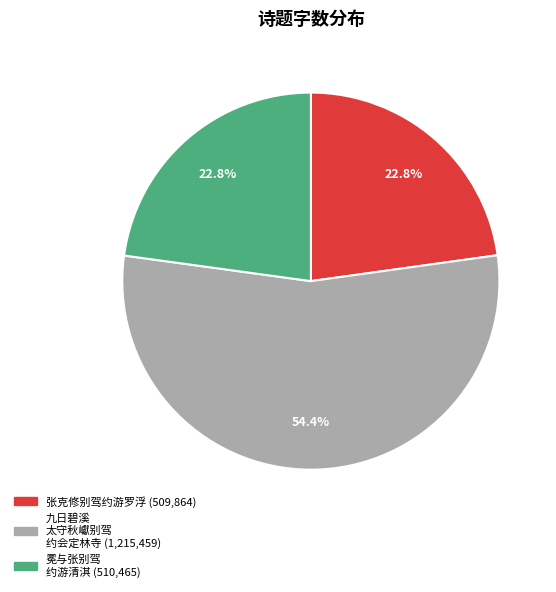

How many slices are in this pie chart?

3